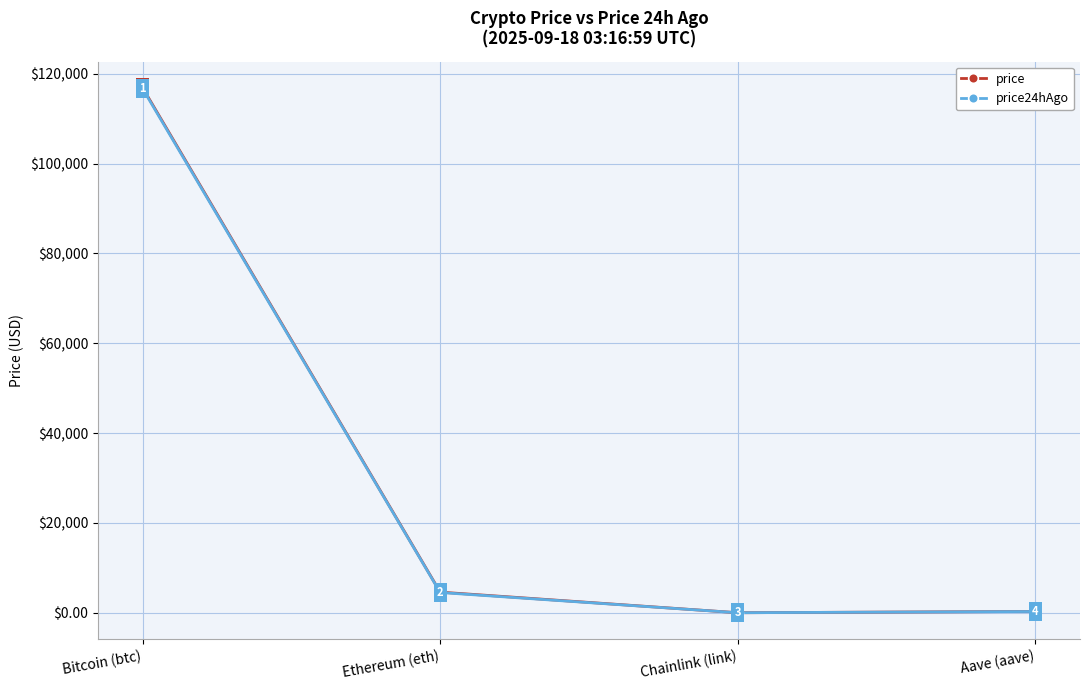

True or false: price has a value of 4612.0 at Ethereum (eth).

True